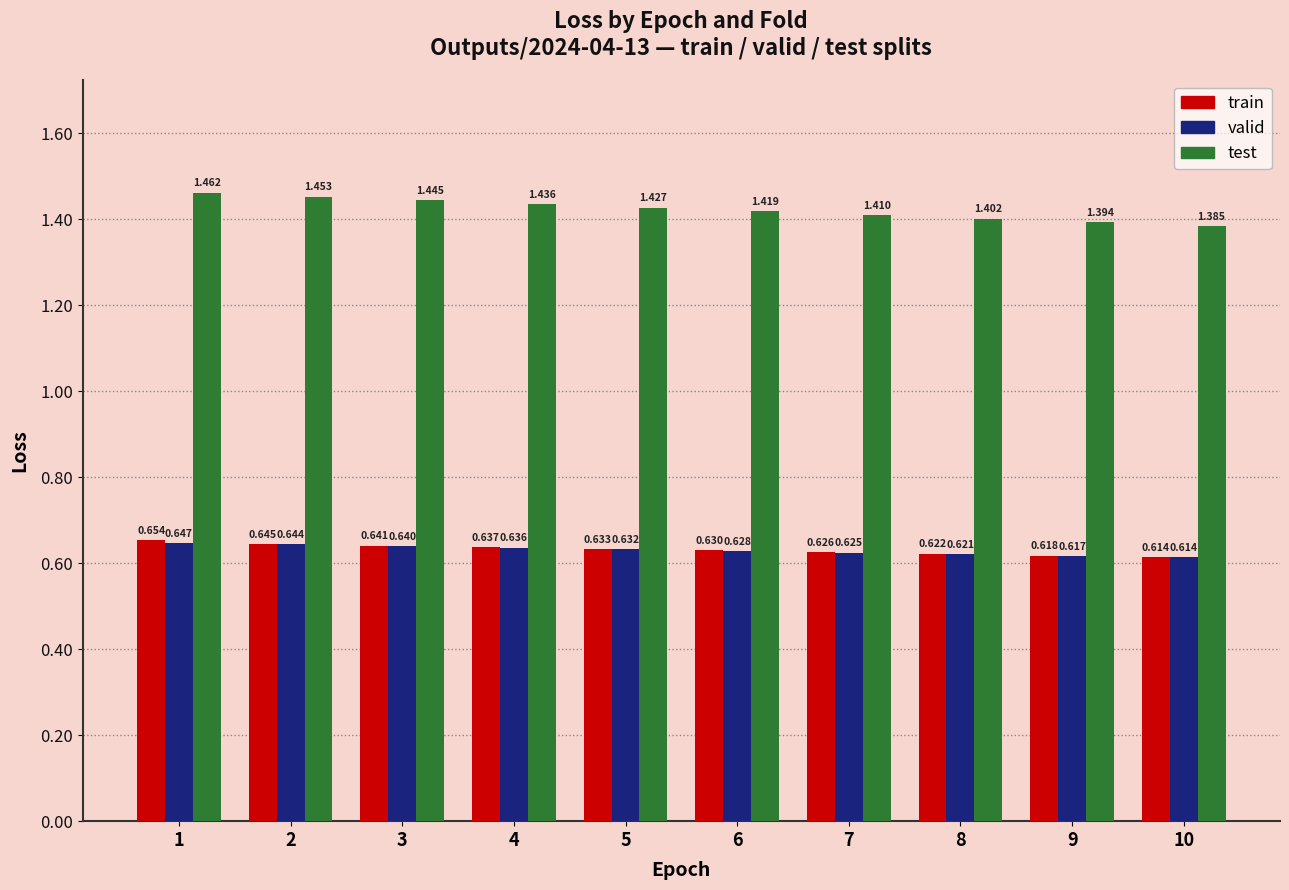

Which category has the lowest value across all series?

10